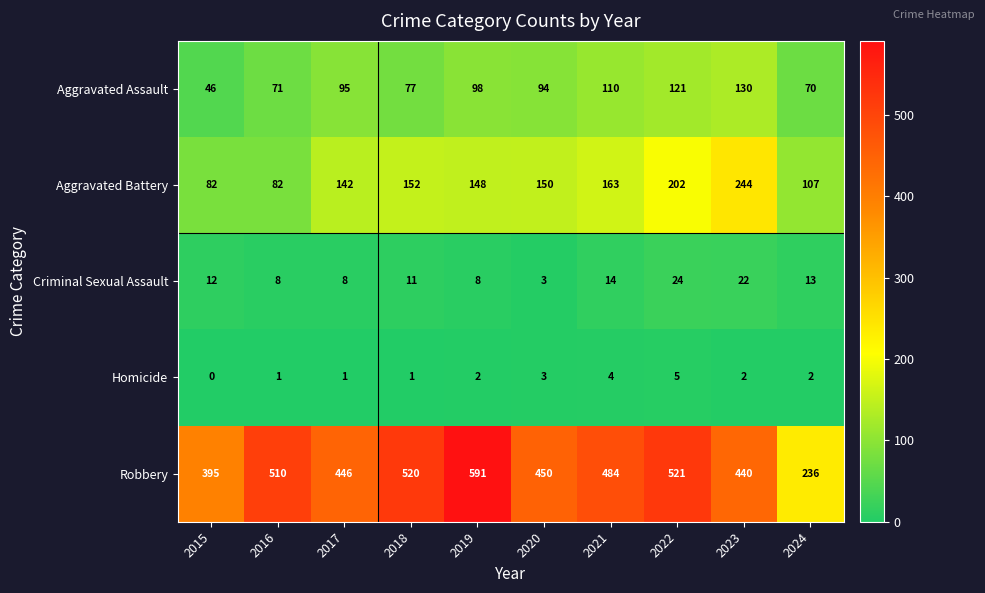

At which label does Aggravated Battery reach its peak?

2023